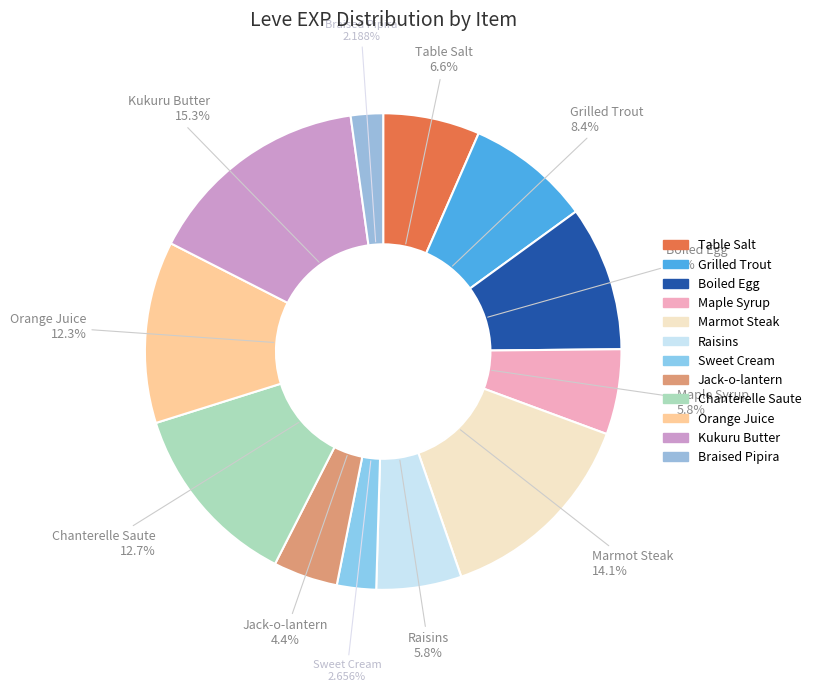

What percentage is the Chanterelle Saute slice, to the nearest percent?

13%